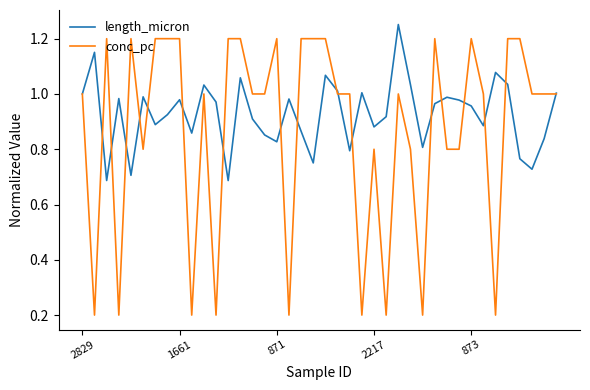

Rank the series by their average value, from highest to lowest.

length_micron, conc_pc